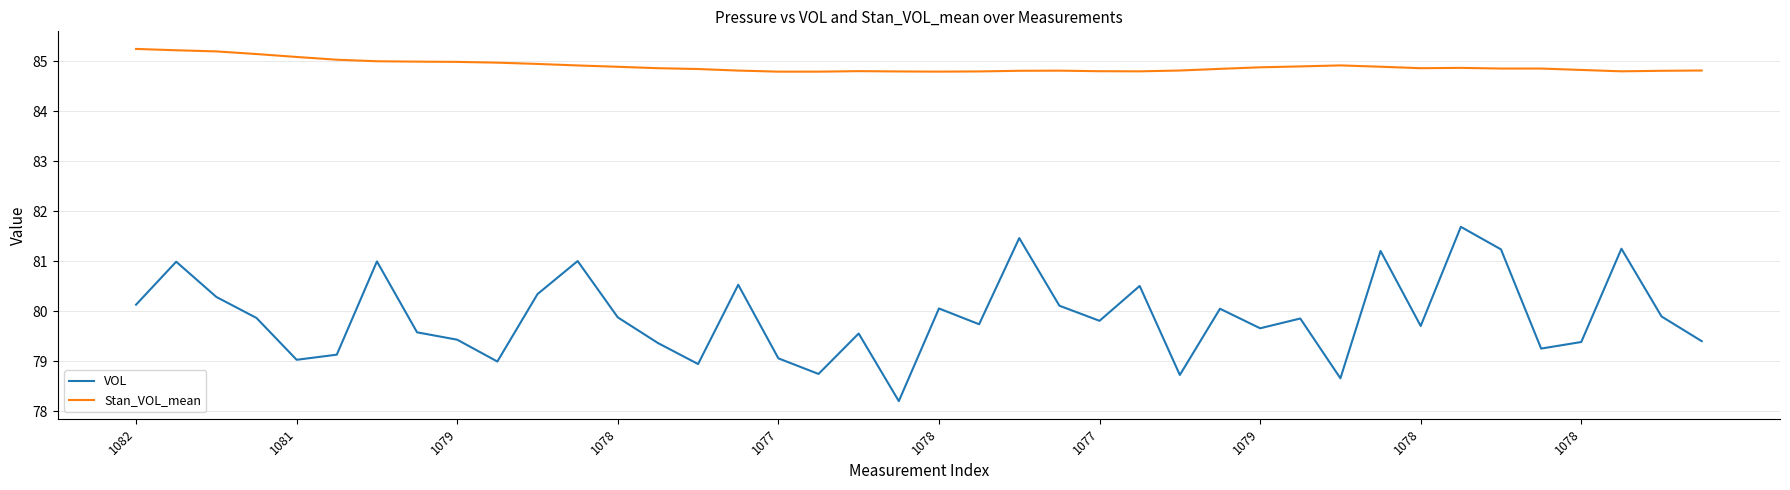

True or false: Stan_VOL_mean and VOL cross at least once.

False